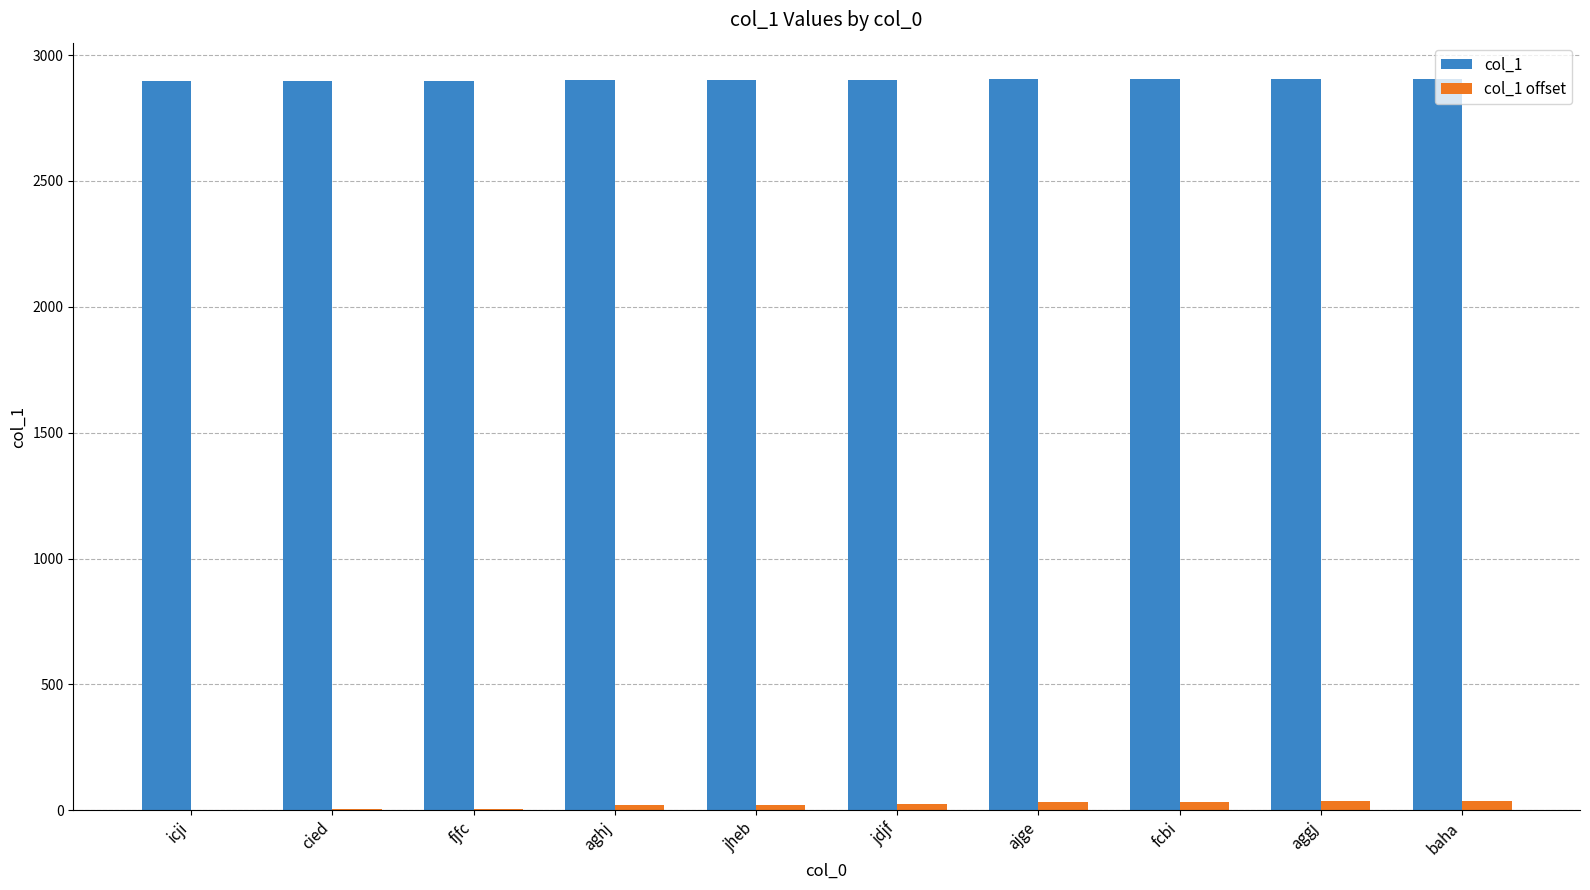

What is the highest value of the col_1 offset series?

36